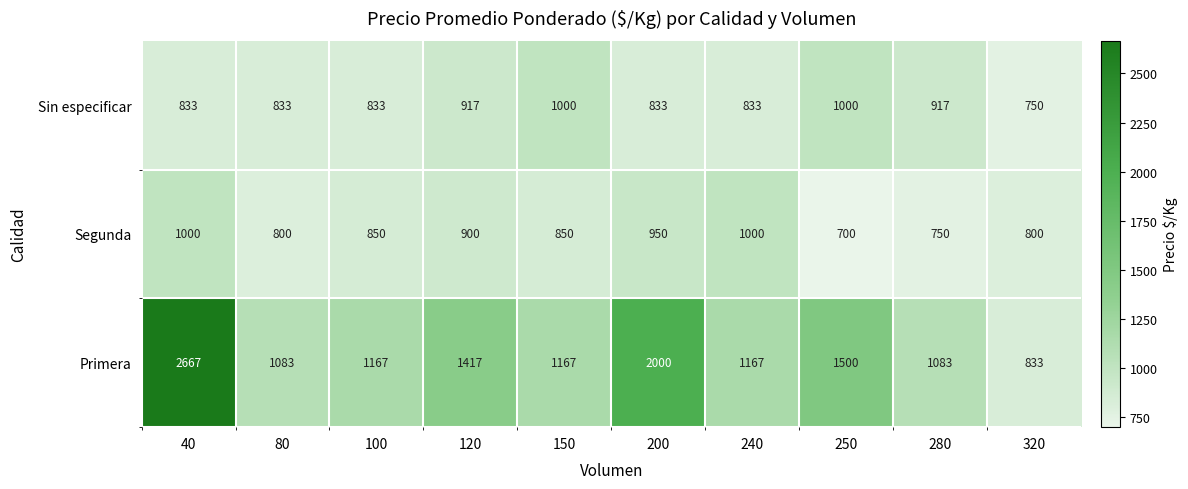

True or false: Primera has a value of 2449 at 120.

False